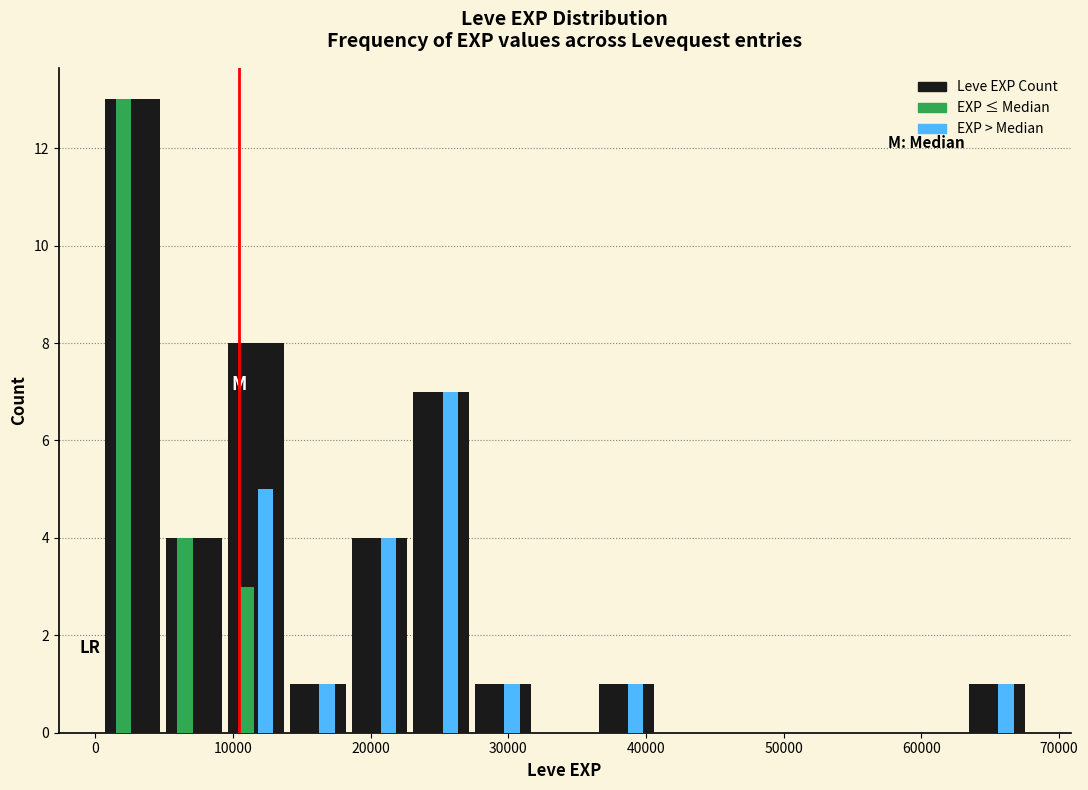

Reading left to right, transcribe this chart: for each range on the x-axis, give the height of each series' bar. Neither the bar edges nor the heights are printed on the chart, so give them approximately, as read against the axes.

0 to 5000: Leve EXP Count=13	EXP ≤ Median=13	EXP > Median=0
5000 to 9000: Leve EXP Count=4	EXP ≤ Median=4	EXP > Median=0
9000 to 14000: Leve EXP Count=8	EXP ≤ Median=3	EXP > Median=5
14000 to 18000: Leve EXP Count=1	EXP ≤ Median=0	EXP > Median=1
18000 to 23000: Leve EXP Count=4	EXP ≤ Median=0	EXP > Median=4
23000 to 27000: Leve EXP Count=7	EXP ≤ Median=0	EXP > Median=7
27000 to 32000: Leve EXP Count=1	EXP ≤ Median=0	EXP > Median=1
32000 to 36000: Leve EXP Count=0	EXP ≤ Median=0	EXP > Median=0
36000 to 41000: Leve EXP Count=1	EXP ≤ Median=0	EXP > Median=1
41000 to 45000: Leve EXP Count=0	EXP ≤ Median=0	EXP > Median=0
45000 to 50000: Leve EXP Count=0	EXP ≤ Median=0	EXP > Median=0
50000 to 54000: Leve EXP Count=0	EXP ≤ Median=0	EXP > Median=0
54000 to 59000: Leve EXP Count=0	EXP ≤ Median=0	EXP > Median=0
59000 to 63000: Leve EXP Count=0	EXP ≤ Median=0	EXP > Median=0
63000 to 68000: Leve EXP Count=1	EXP ≤ Median=0	EXP > Median=1